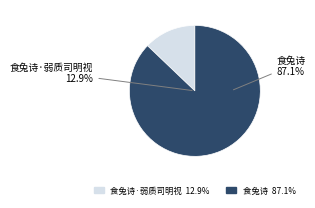

How many segments does this pie chart have?

2